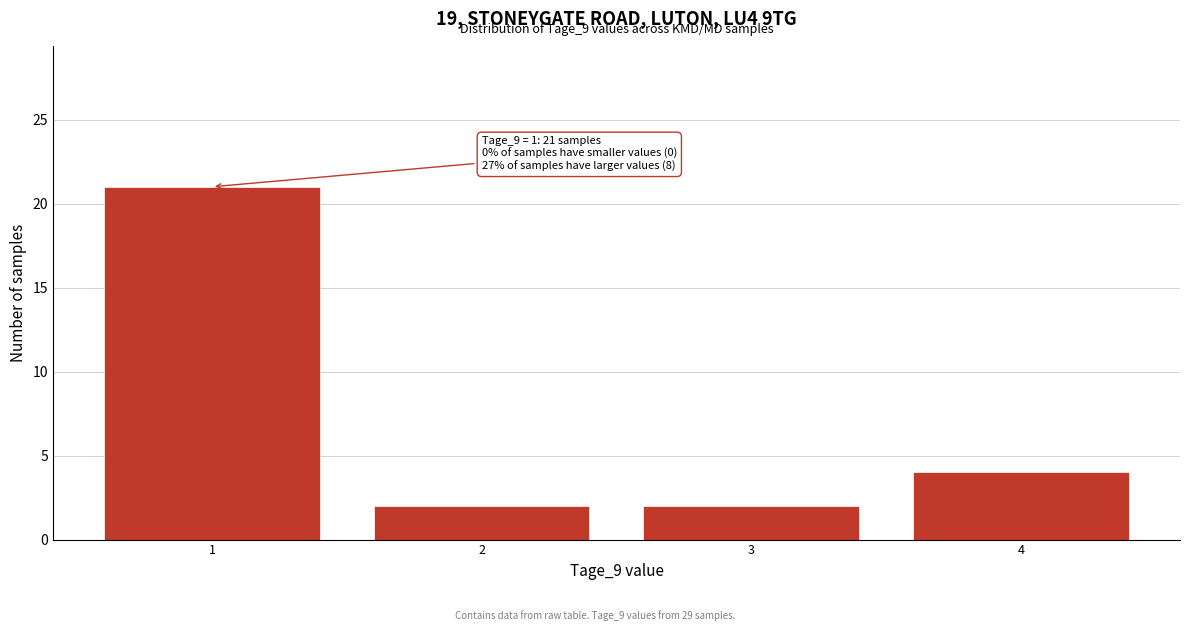

Which range on the x-axis has the tallest bar?

0.5 to 1.5